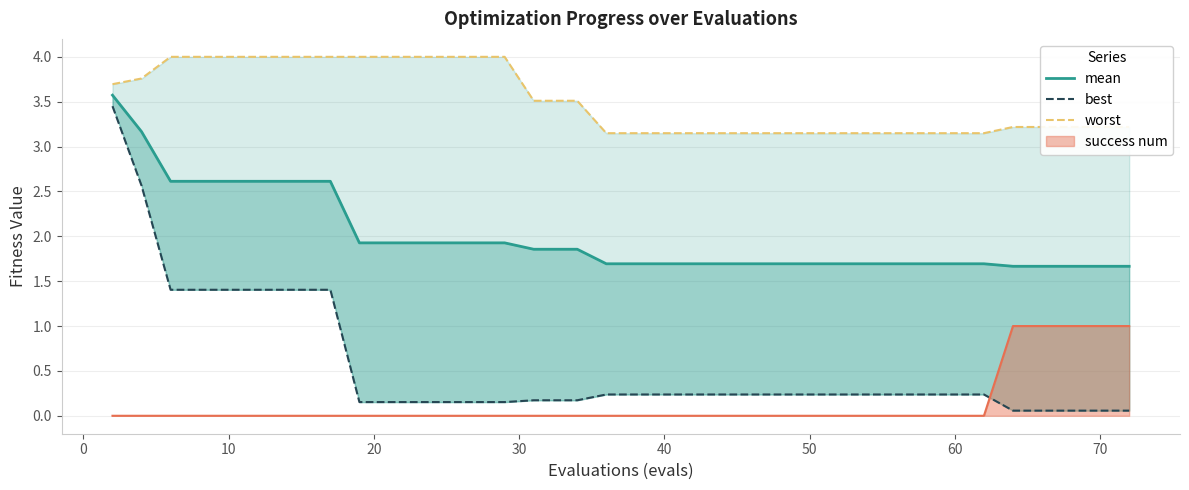

At how many categories does at least one series exceed 1?

40